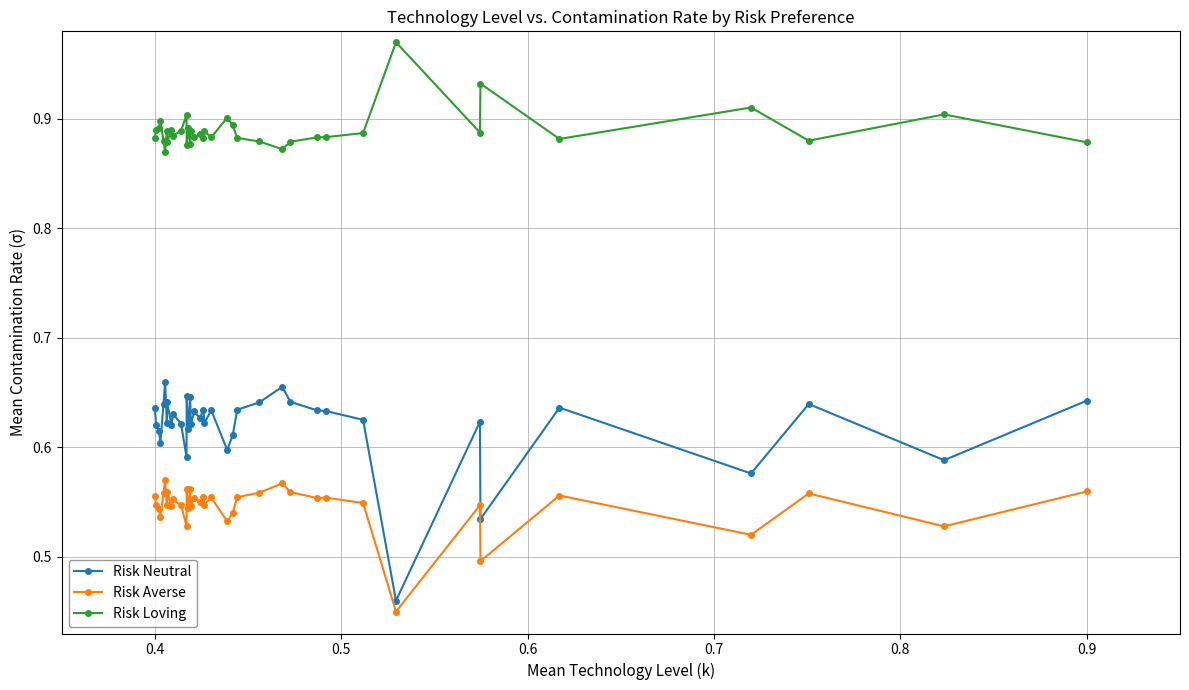

What is the sum of all Risk Neutral values?

23.6